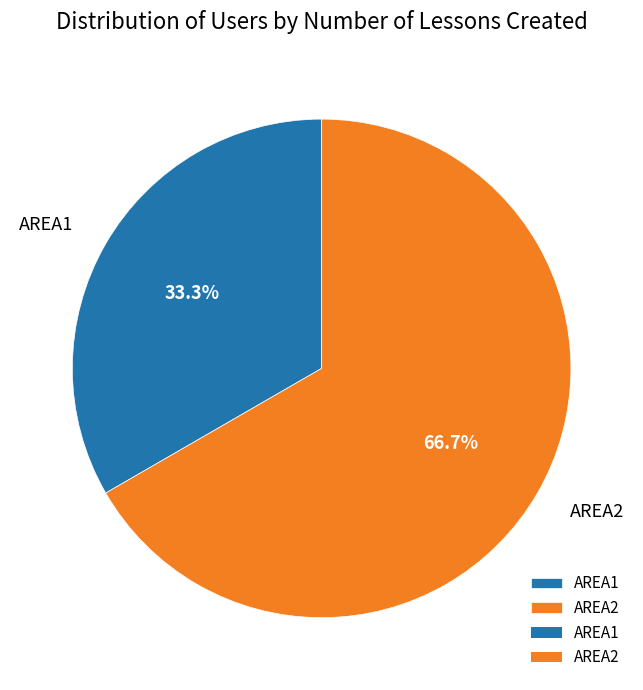

Is there a majority slice in this chart?

Yes